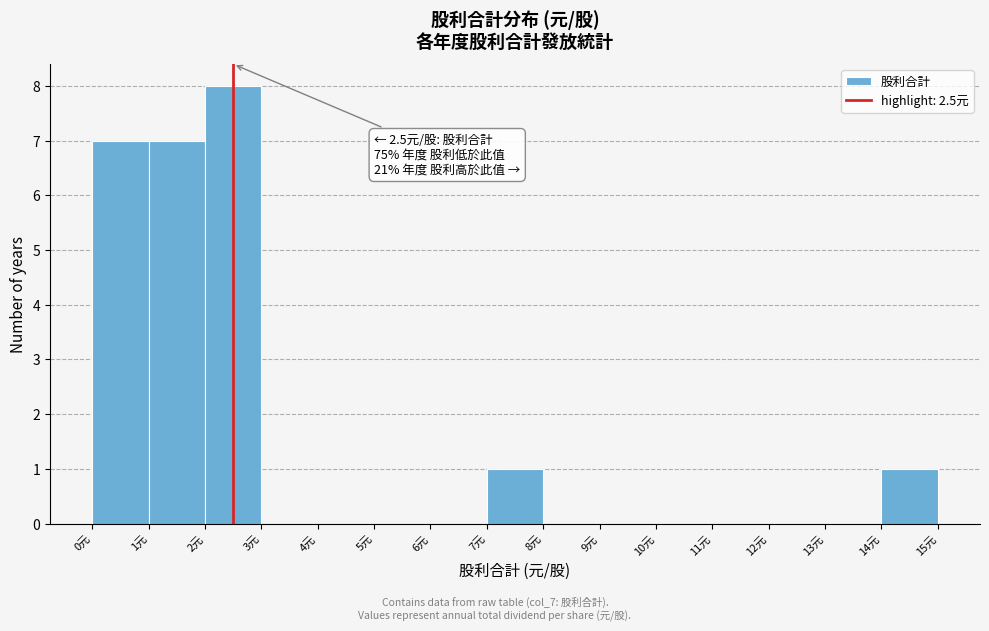

Over which range of the x-axis is the bar tallest?

2 to 3